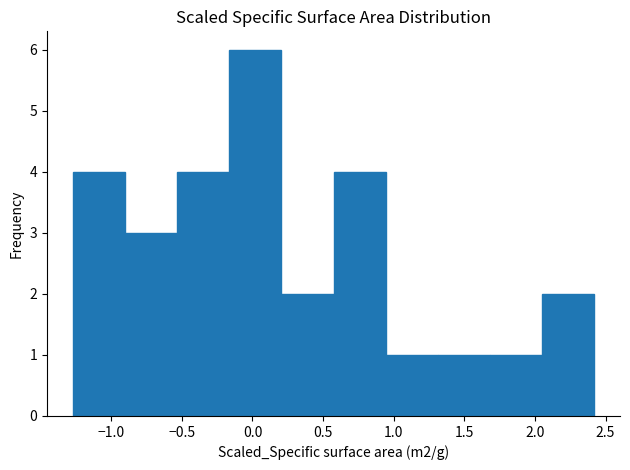

Reading left to right, list every bar in this chart as the range it spans on the x-axis followed by its height. Neither the bar edges nor the heights are printed on the chart, so give them approximately, as read against the axes.

-1.25 to -0.90: 4
-0.90 to -0.55: 3
-0.55 to -0.15: 4
-0.15 to 0.20: 6
0.20 to 0.55: 2
0.55 to 0.95: 4
0.95 to 1.30: 1
1.30 to 1.70: 1
1.70 to 2.05: 1
2.05 to 2.40: 2